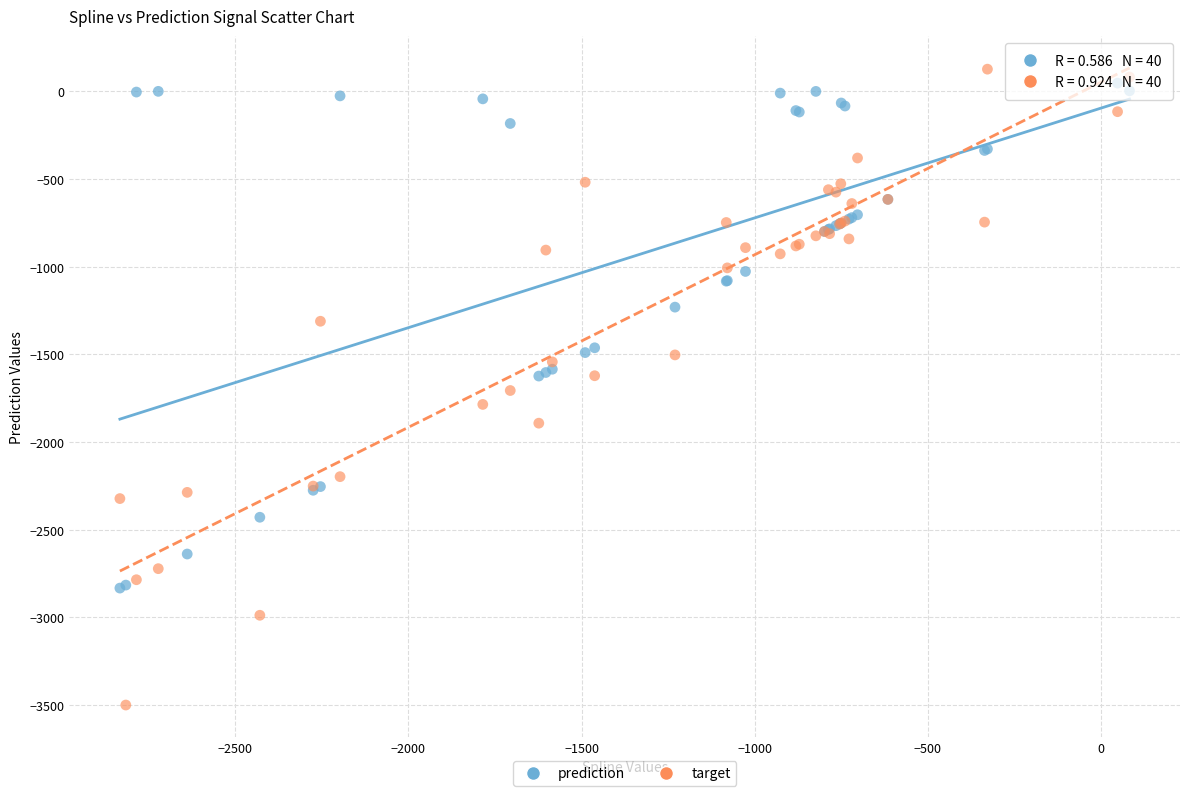

What are all the series names shown in the legend?

prediction, target